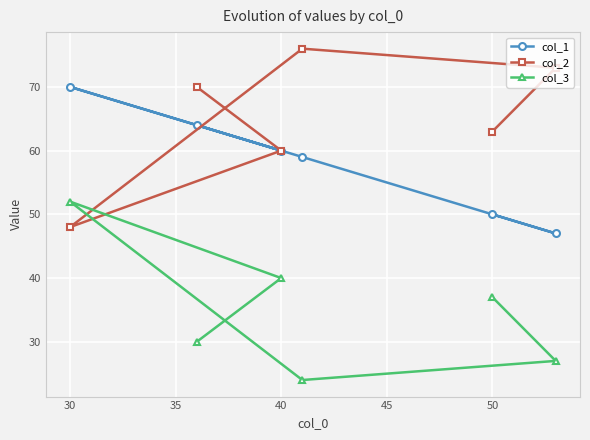

Where does the col_1 series first go above 60?

30